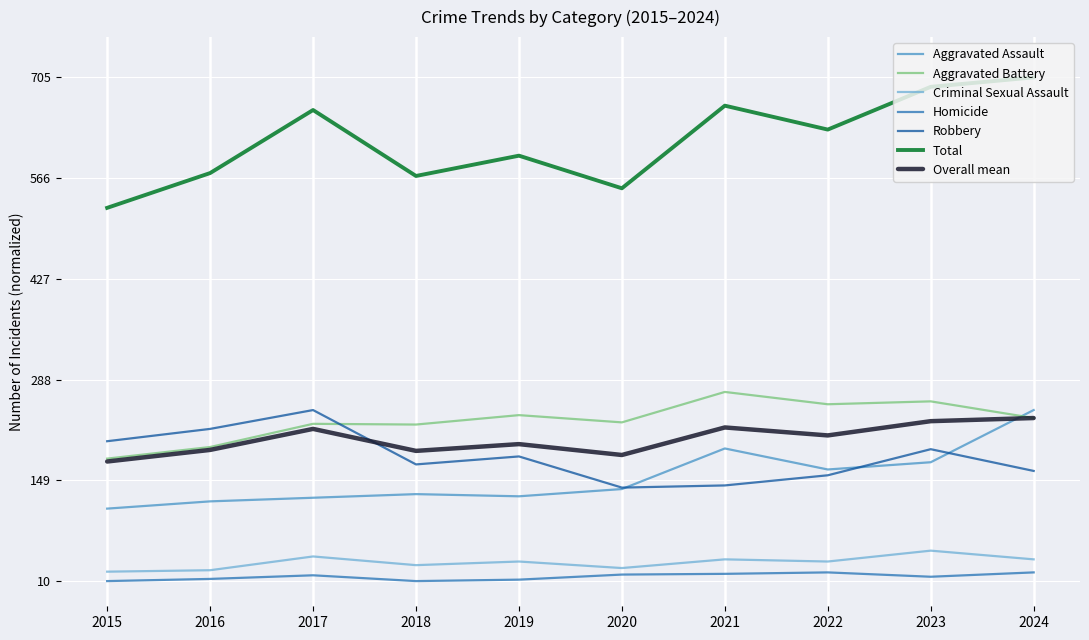

Is this an area chart (filled region under the line)?

No